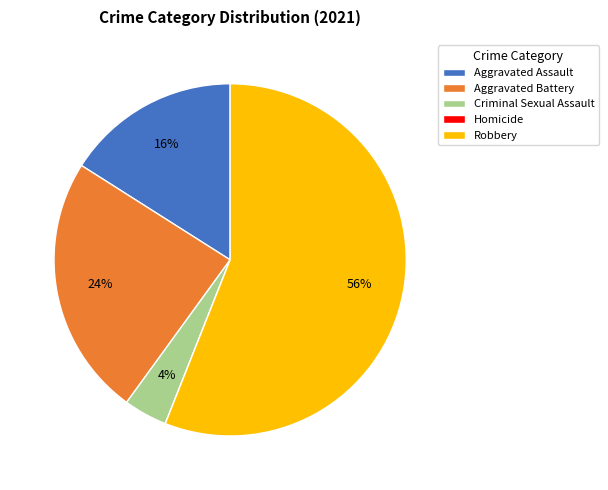

Does any single category account for the majority?

Yes